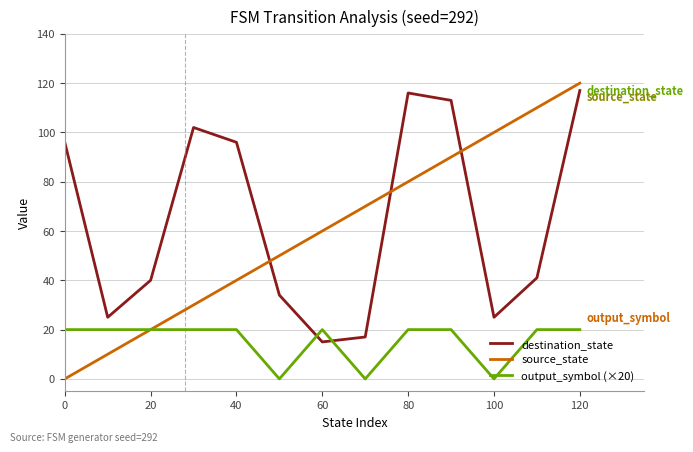

Which series has the largest range (max minus min)?

source_state